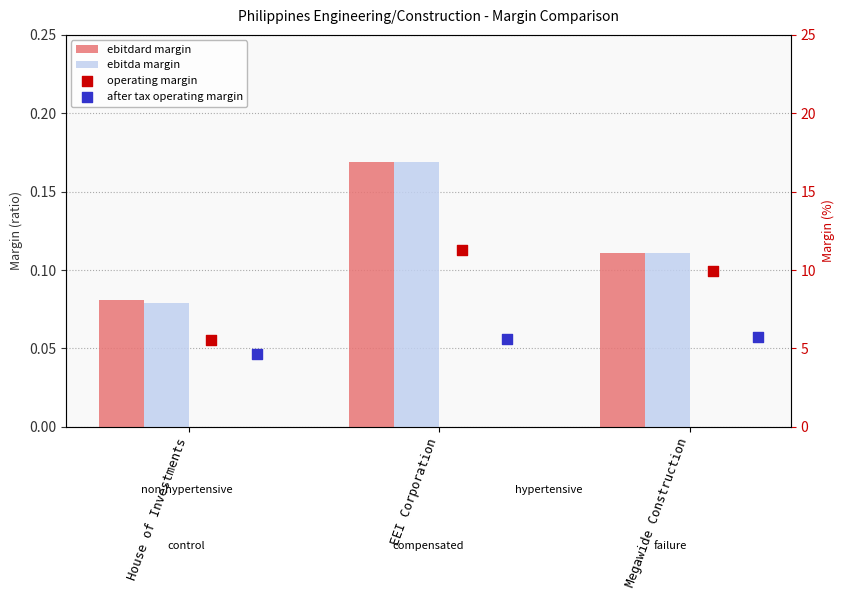

Which series has the largest Y range (max minus min)?

operating margin